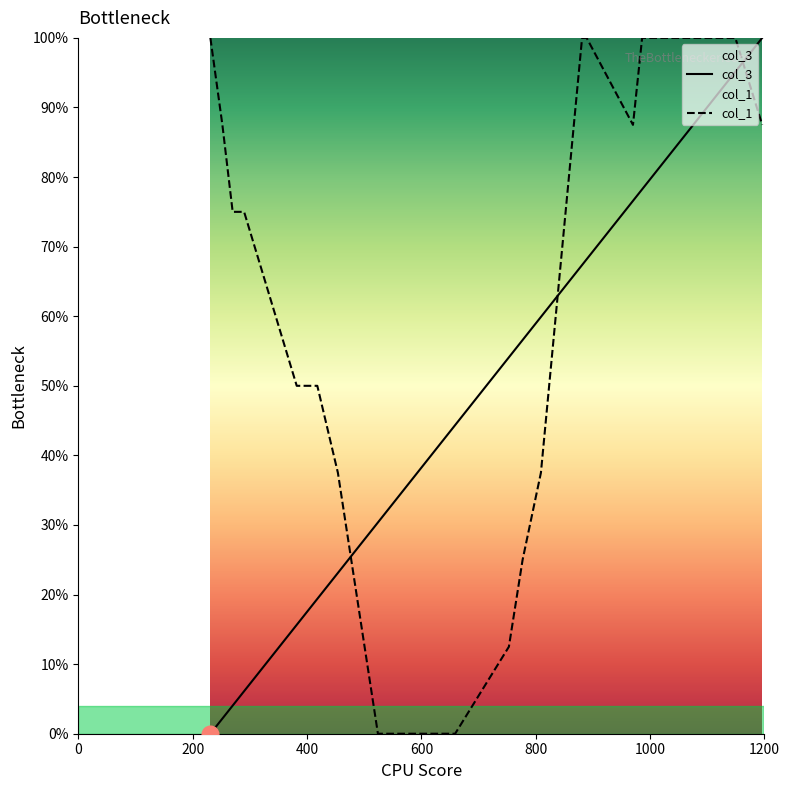

Which series has the widest spread of values?

col_3